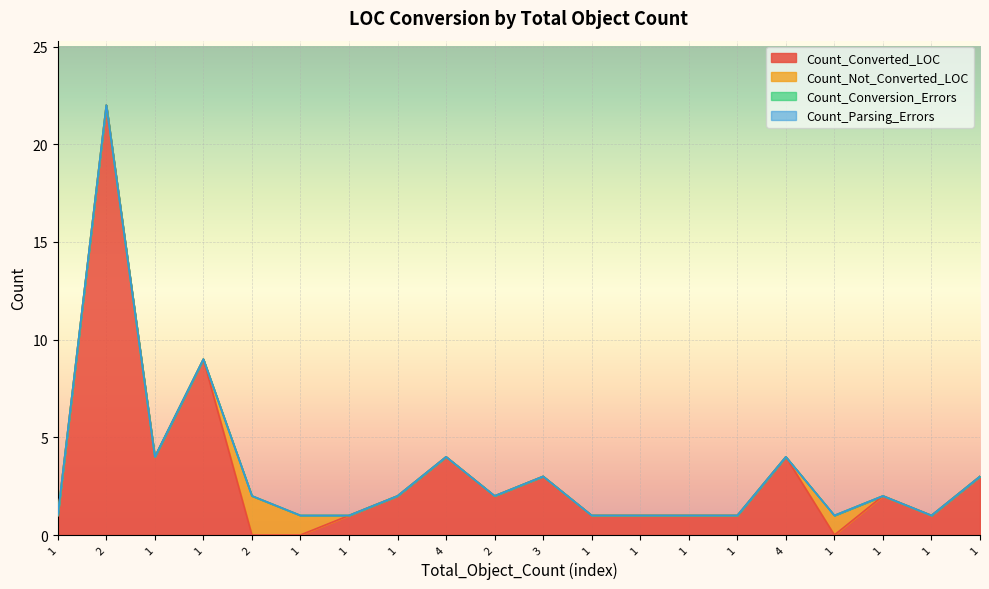

What is the maximum value shown in the chart?

22